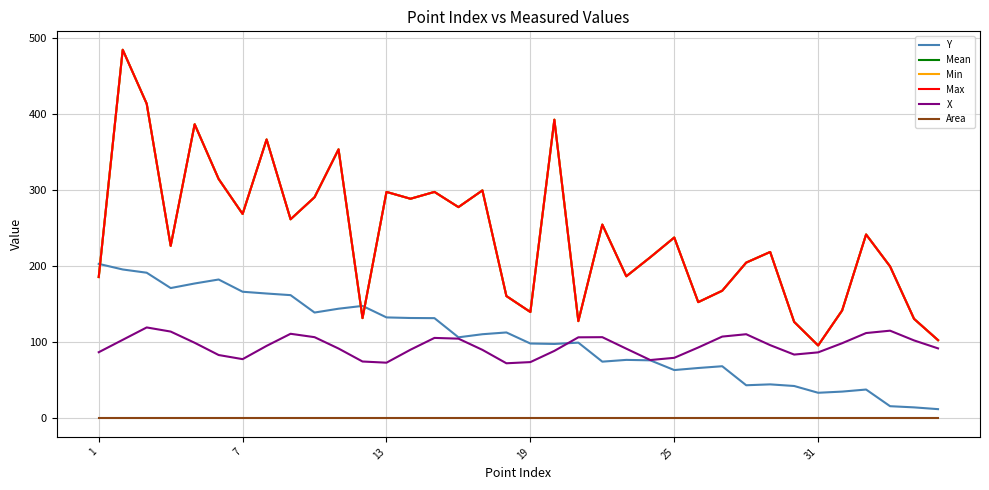

Does the chart have visible grid lines?

Yes